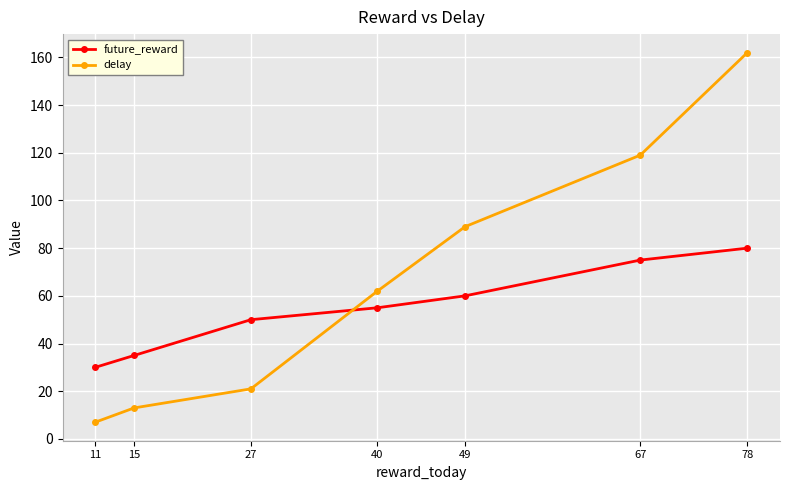

Does the chart have visible grid lines?

Yes